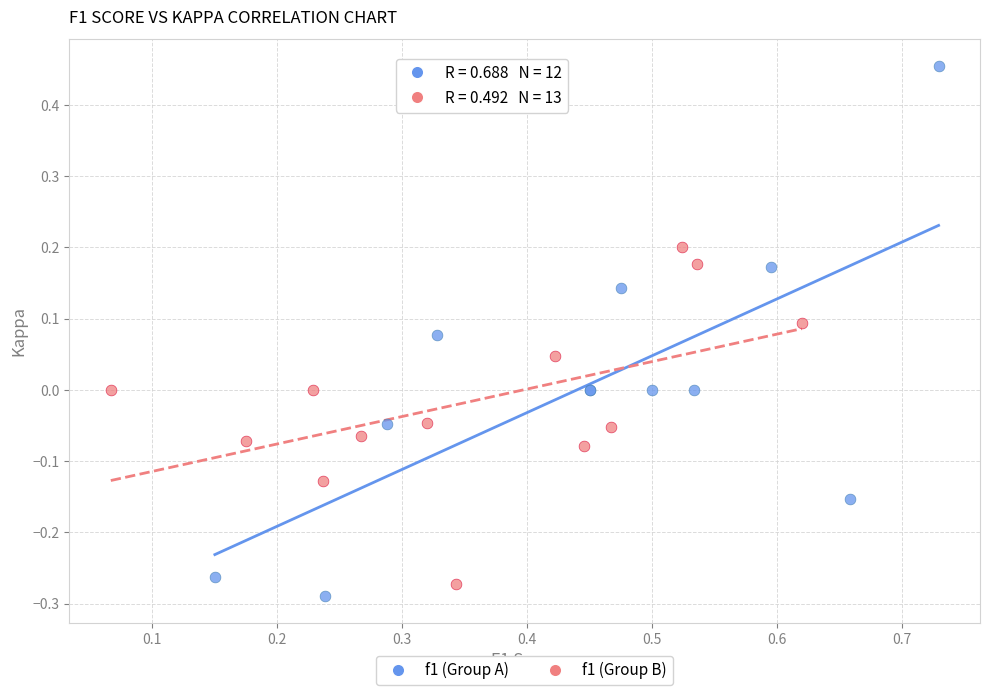

Which series reaches the maximum Y coordinate?

f1 (Group A)